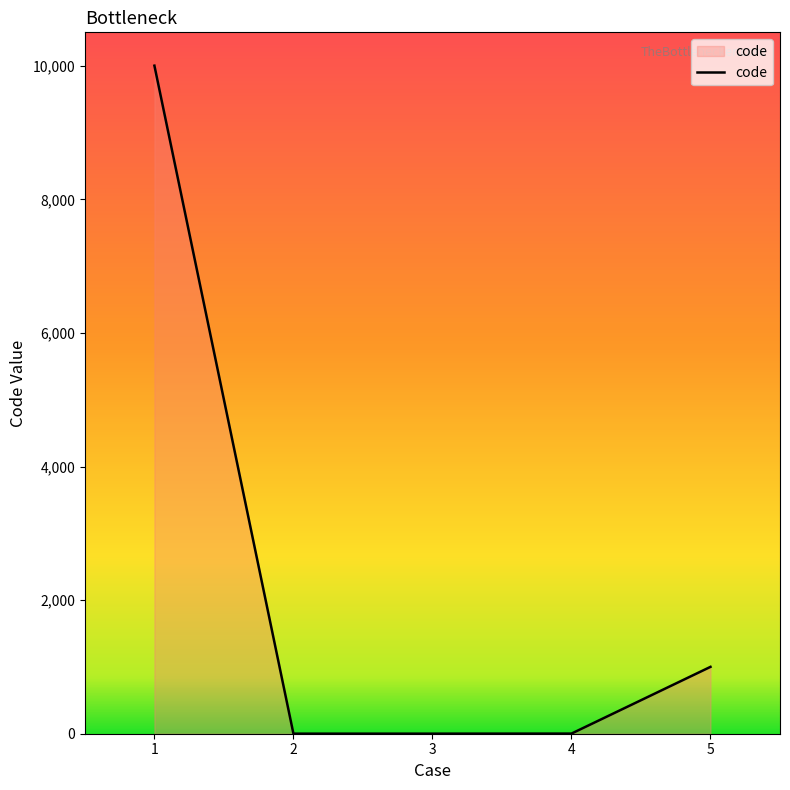

The value at 1 is 16540. True or false?

False